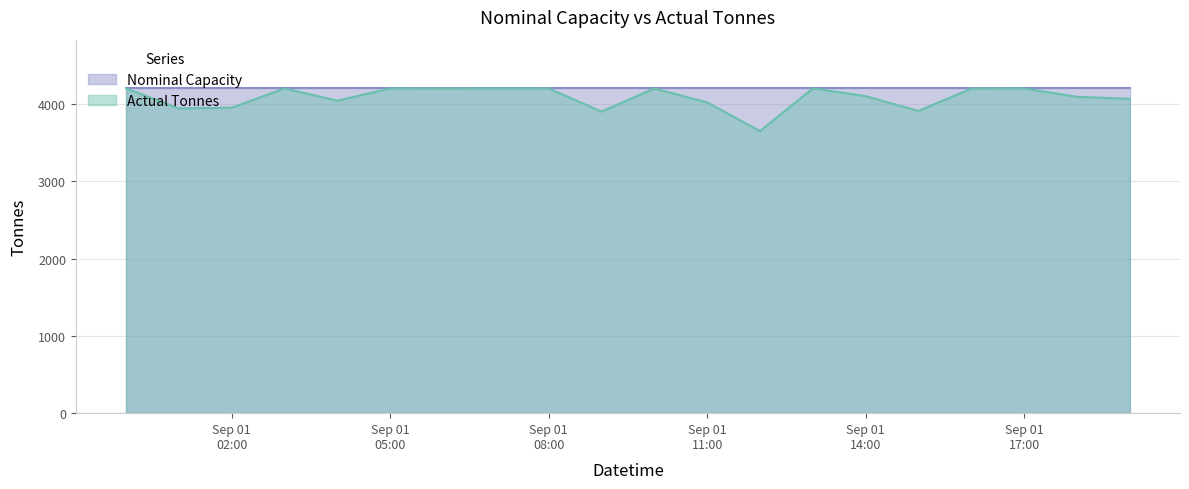

What is the maximum value for Actual Tonnes?

4200